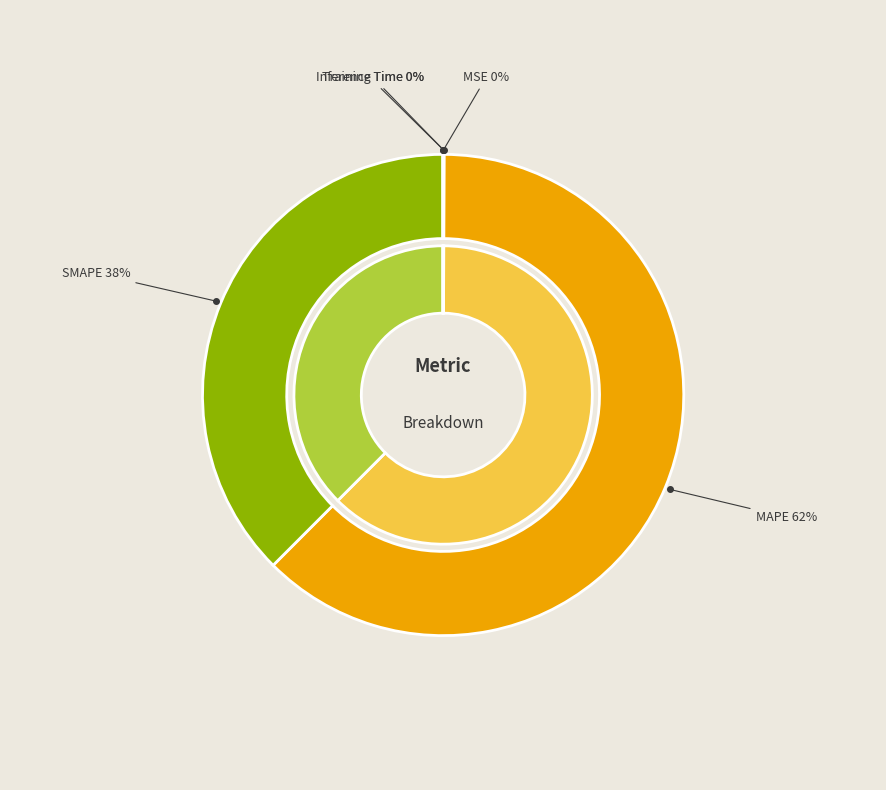

Which category has the smallest portion of the pie?

Inference Time